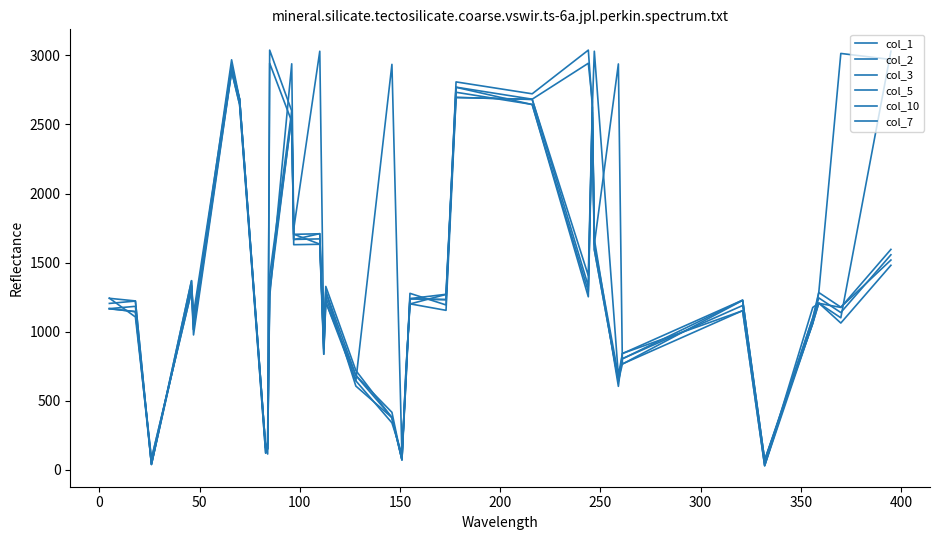

Does the chart have visible grid lines?

No